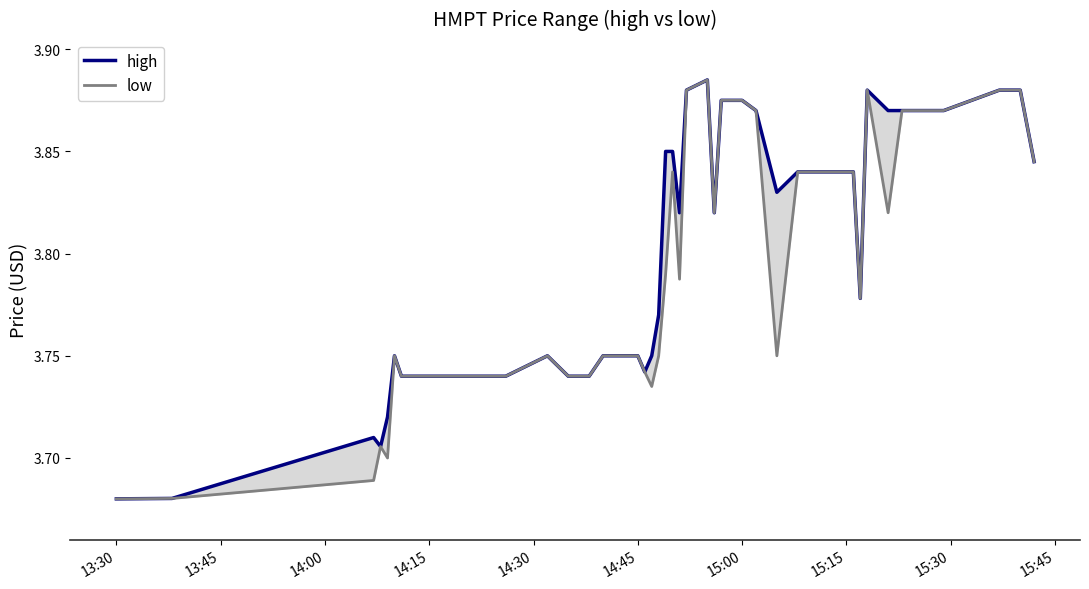

True or false: low and high intersect in this chart.

False